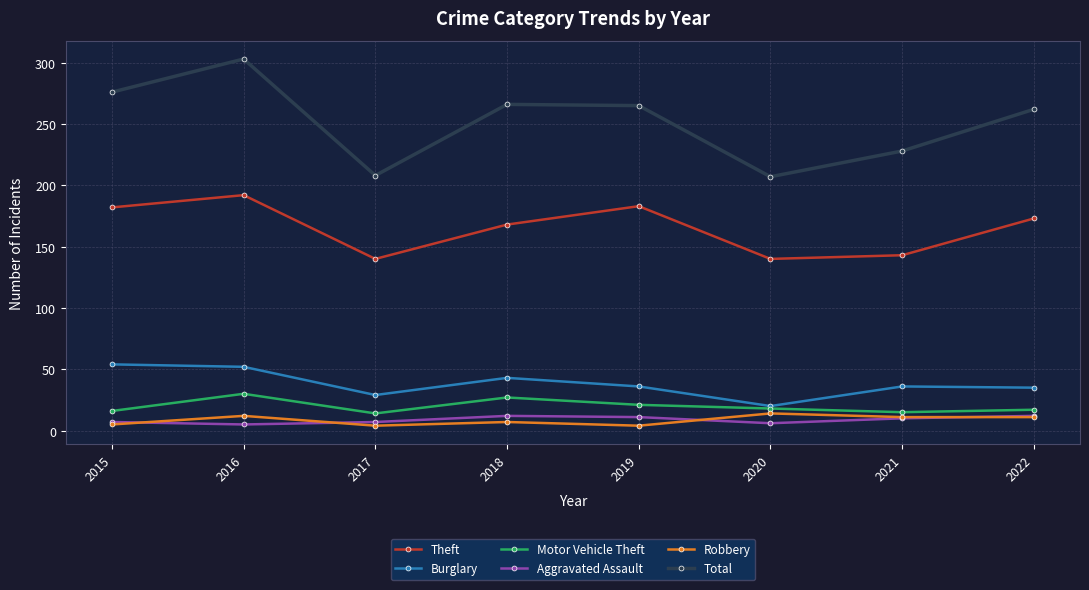

What is the smallest value displayed?

4